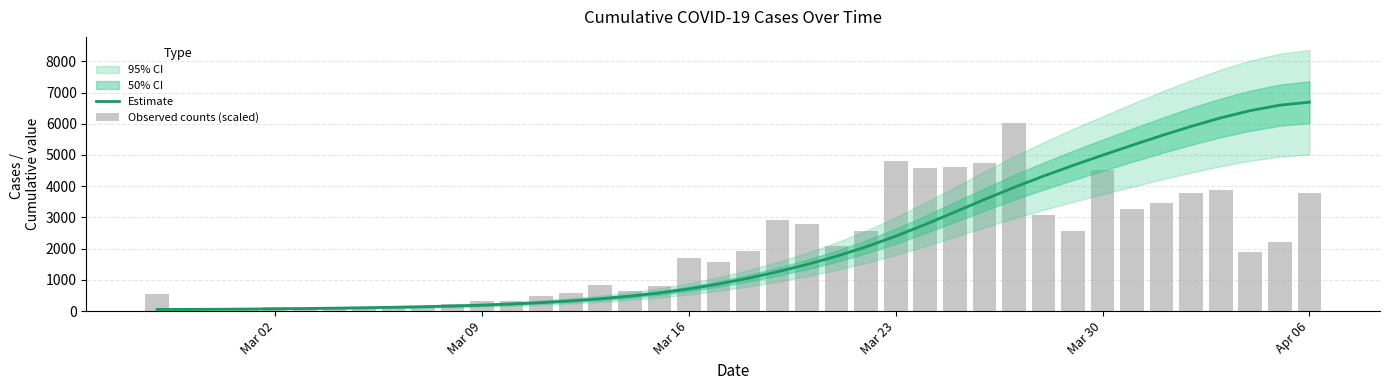

At which category does the chart reach its peak across all series?

Apr 06